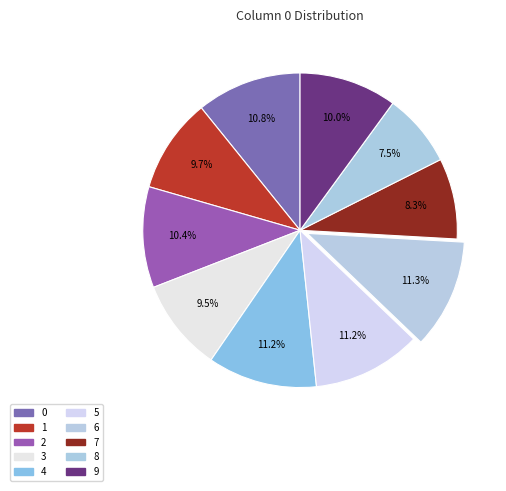

Count the number of slices in the pie.

10